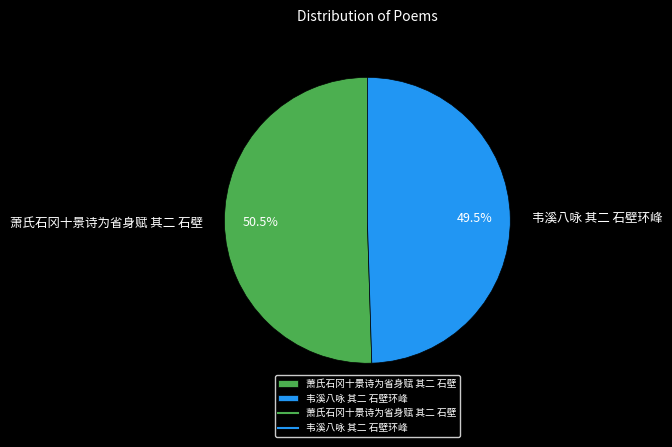

Which has a higher value, 韦溪八咏 其二 石壁环峰 or 萧氏石冈十景诗为省身赋 其二 石壁?

萧氏石冈十景诗为省身赋 其二 石壁